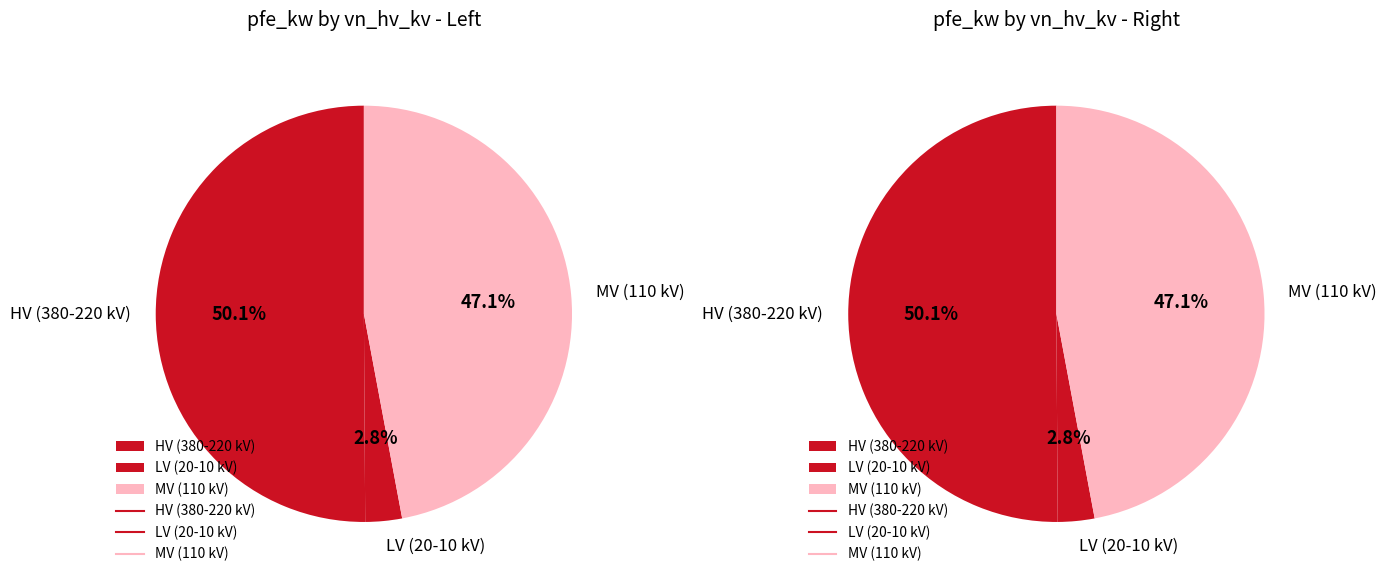

How much of the chart is everything except 20?

97.3%